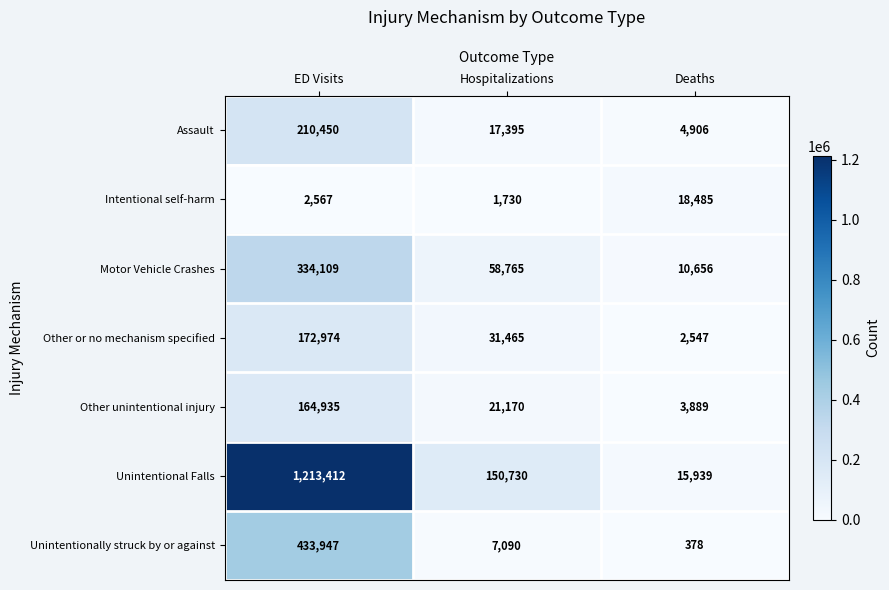

Which series has the widest spread of values?

Unintentional Falls